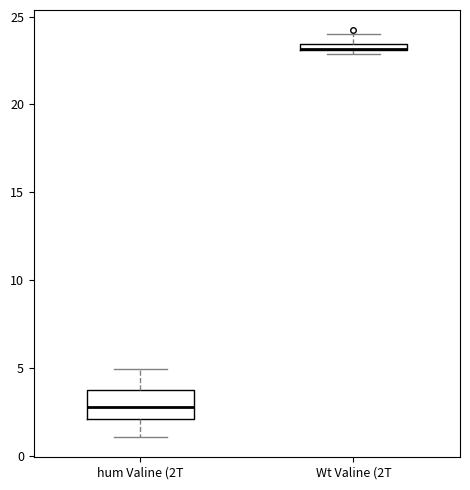

Comparing the boxes themselves (not the whiskers), which one is the tallest?

hum Valine (2T